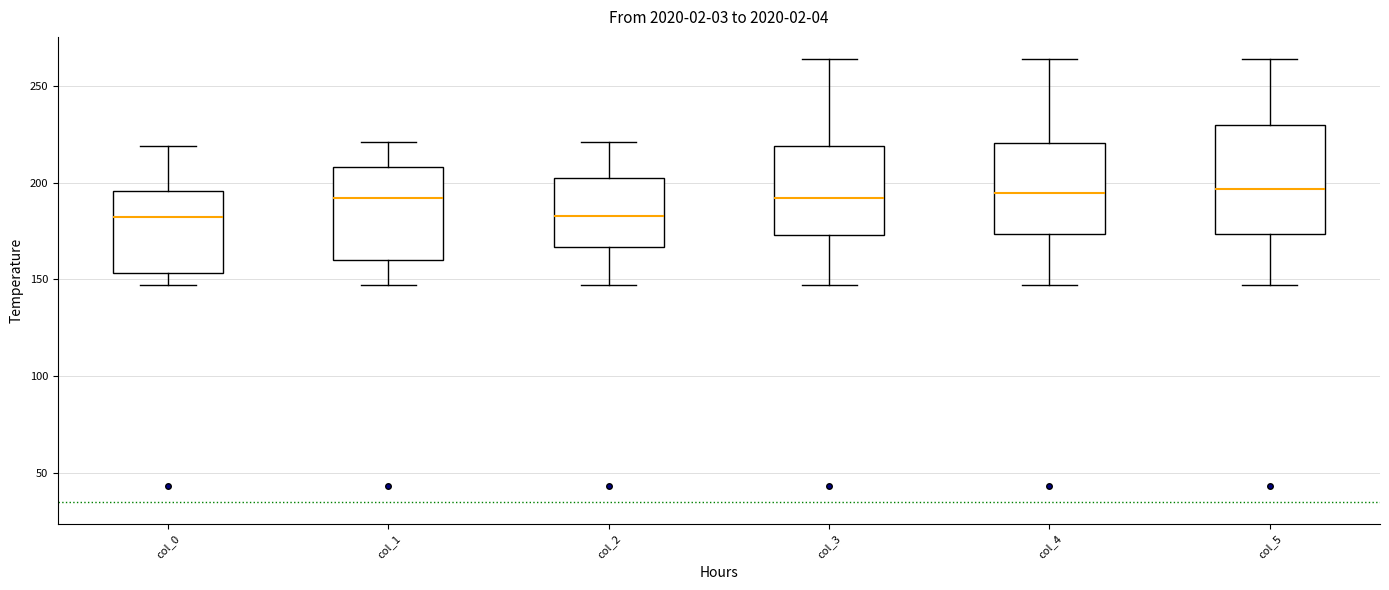

Reading left to right, read every box against the y-axis: the position of its median line, the range the box covers, and the ends of its whiskers. The values are not printed on the chart, so give them approximately, as read against the axis.

col_0: median 185, box 155 to 195, whiskers 145 to 220
col_1: median 190, box 160 to 210, whiskers 145 to 220
col_2: median 185, box 165 to 200, whiskers 145 to 220
col_3: median 190, box 175 to 220, whiskers 145 to 265
col_4: median 195, box 175 to 220, whiskers 145 to 265
col_5: median 195, box 175 to 230, whiskers 145 to 265